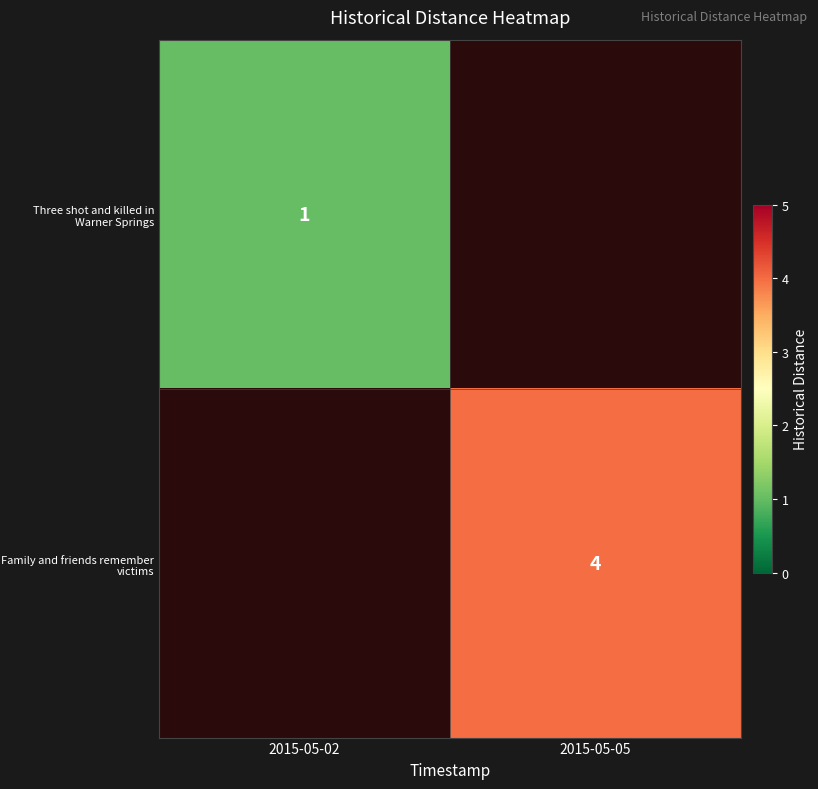

Is it true that Family and friends remember victims equals 6 at 2015-05-05?

False